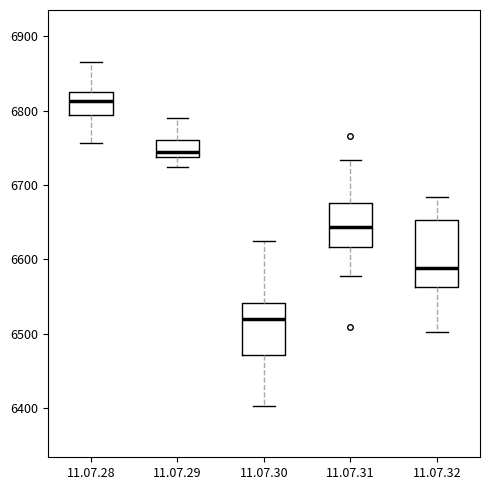

Which box is the tallest, from its lower edge to its upper edge?

11.07.32